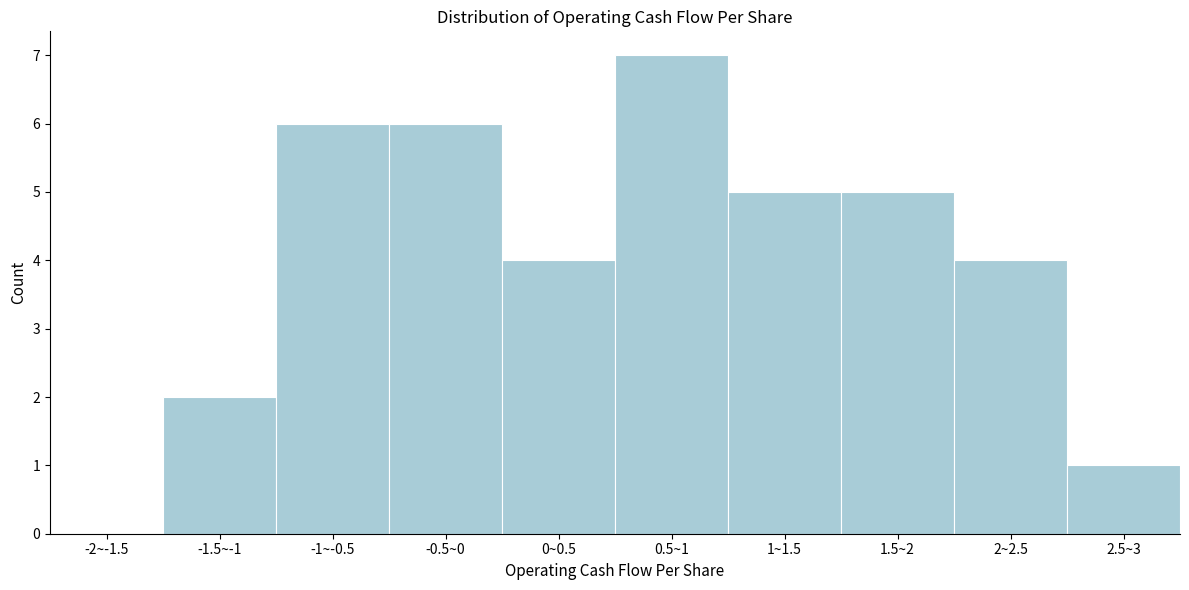

Reading left to right, list all the values displayed in this chart.

-2~-1.5=0	-1.5~-1=2	-1~-0.5=6	-0.5~0=6	0~0.5=4	0.5~1=7	1~1.5=5	1.5~2=5	2~2.5=4	2.5~3=1